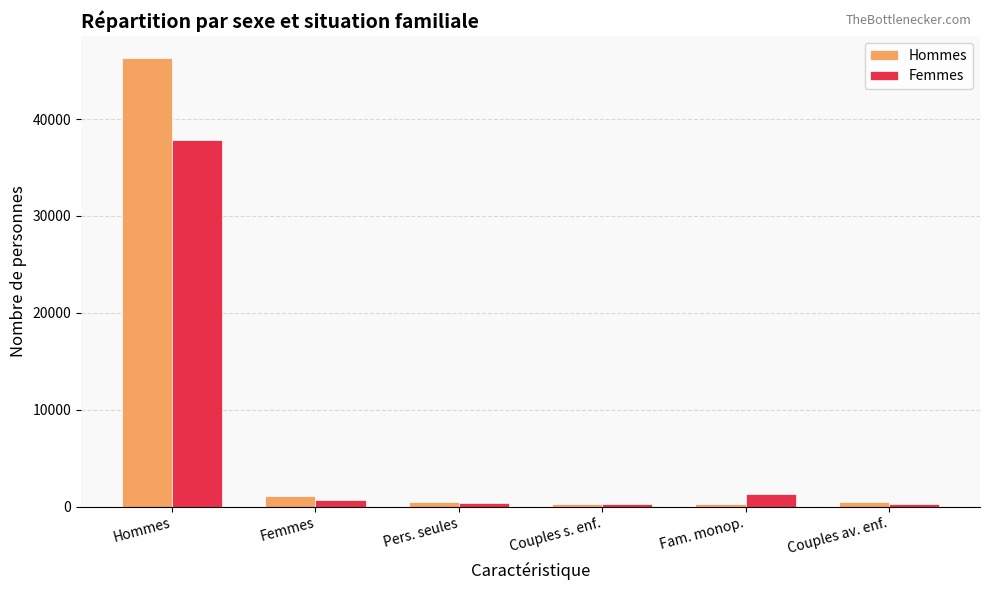

Which category has the highest value in the Hommes series?

Hommes